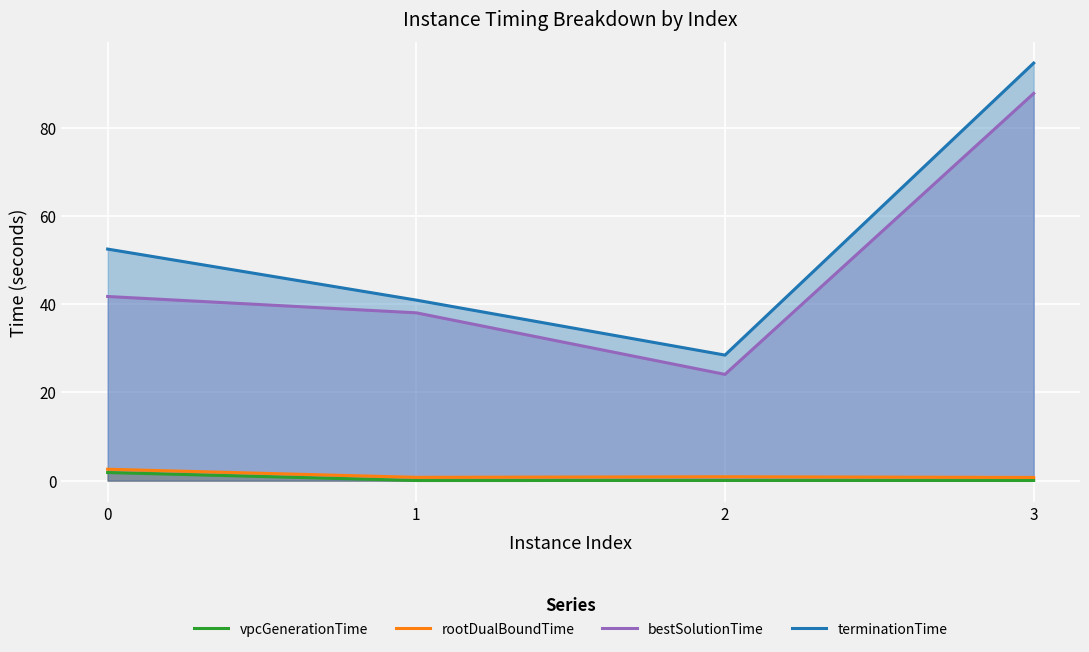

How many categories are shown in the chart?

4